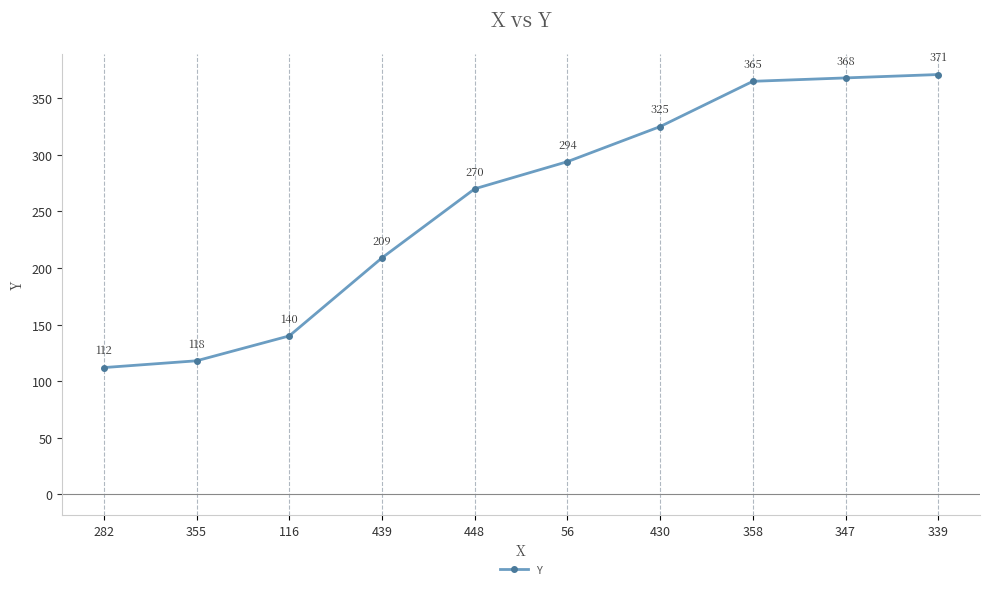

Reading left to right, what are all the values shown in this chart?

112	118	140	209	270	294	325	365	368	371